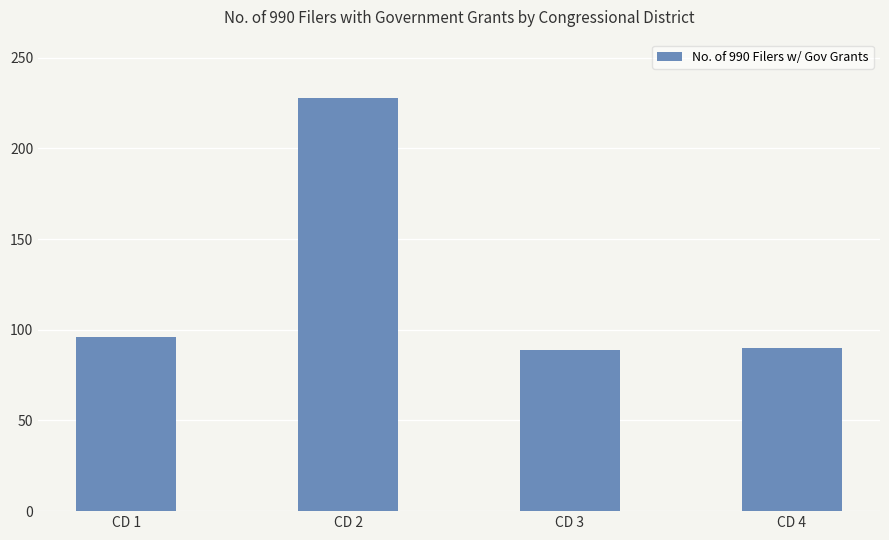

What is the difference between the second highest and second lowest values?

6